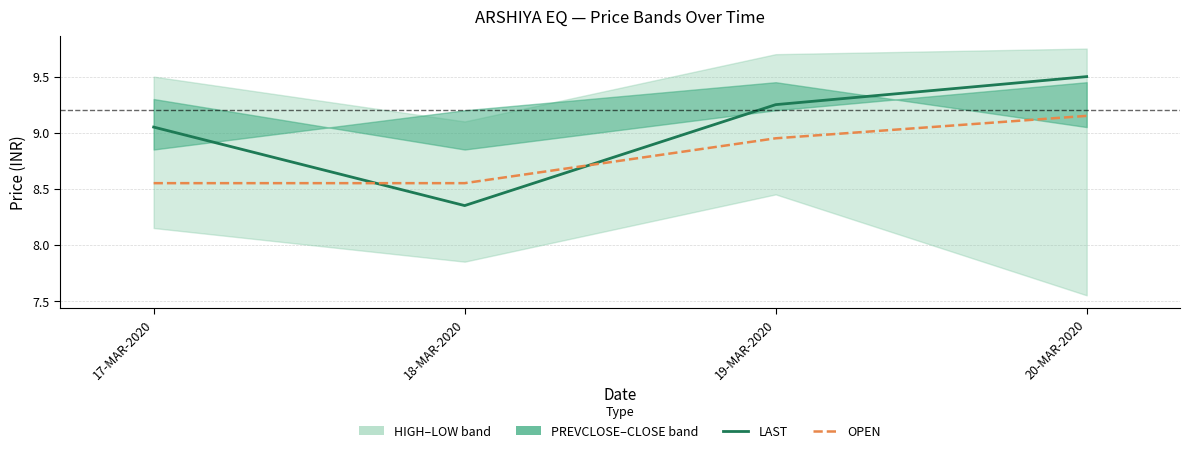

What is the difference between the LAST values at 20-MAR-2020 and 17-MAR-2020?

0.4